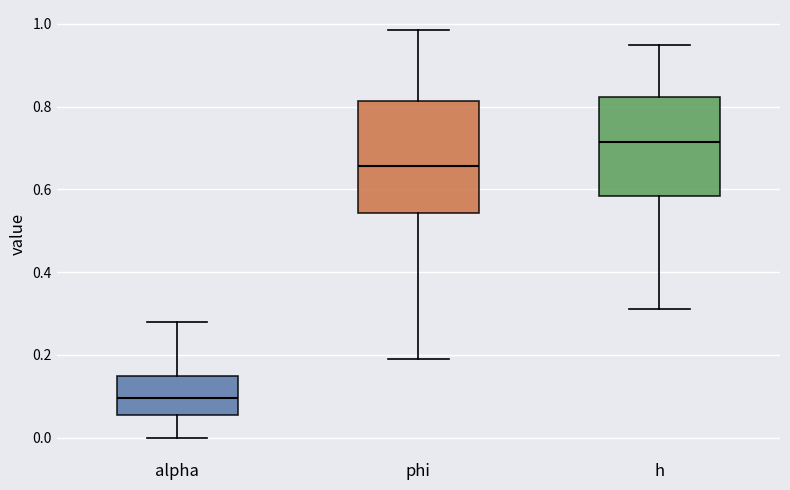

Where does the lower whisker of the box for alpha end on the y-axis? The values are not printed on the chart, so give them approximately, as read against the axis.

0.00